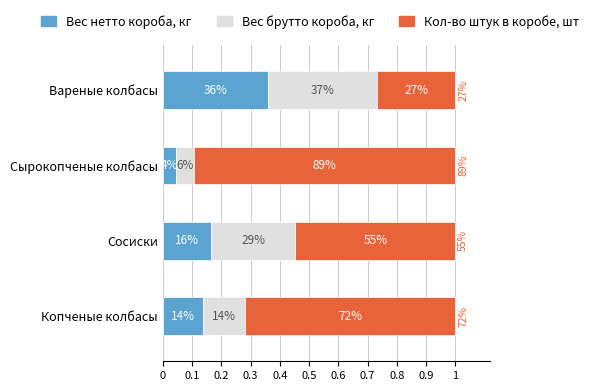

What are all the series names shown in the legend?

Вес нетто короба, кг, Вес брутто короба, кг, Кол-во штук в коробе, шт